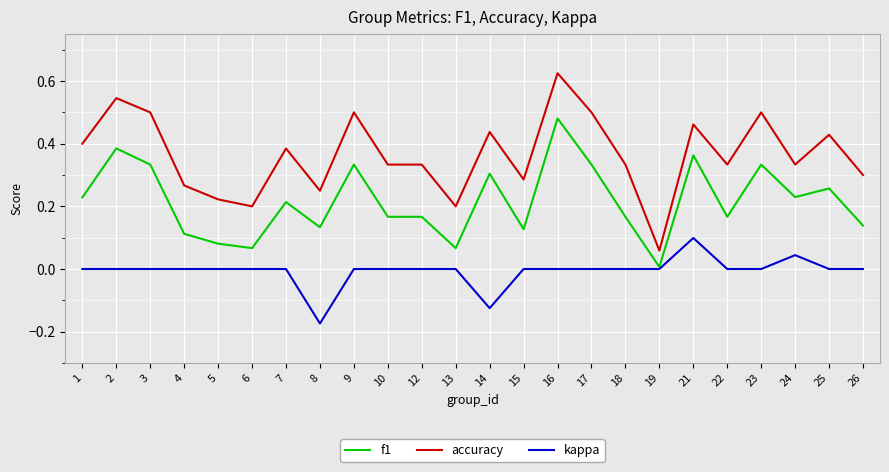

At which label is f1 closest to 0?

19